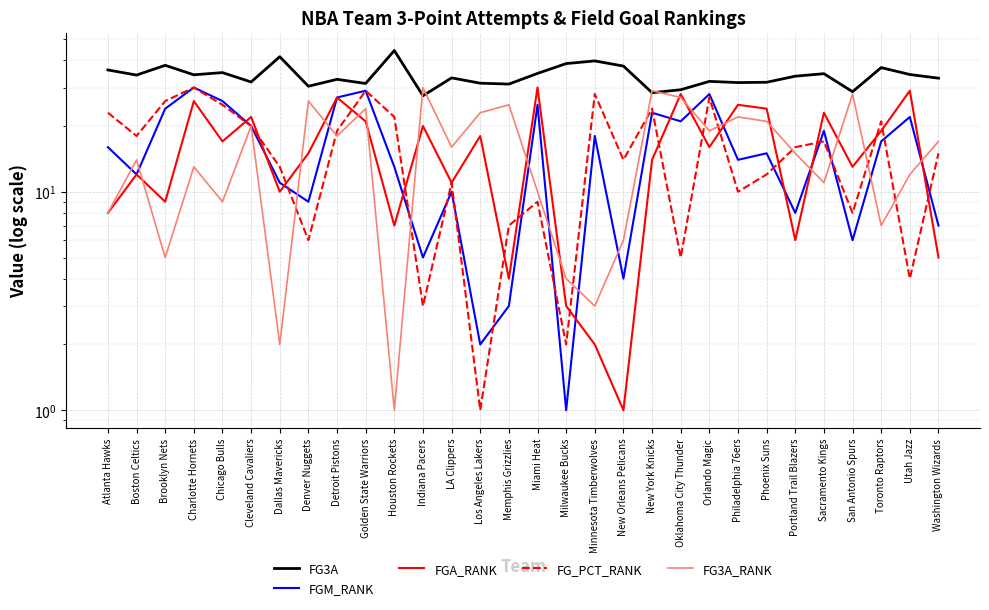

How many series are shown in this chart?

5